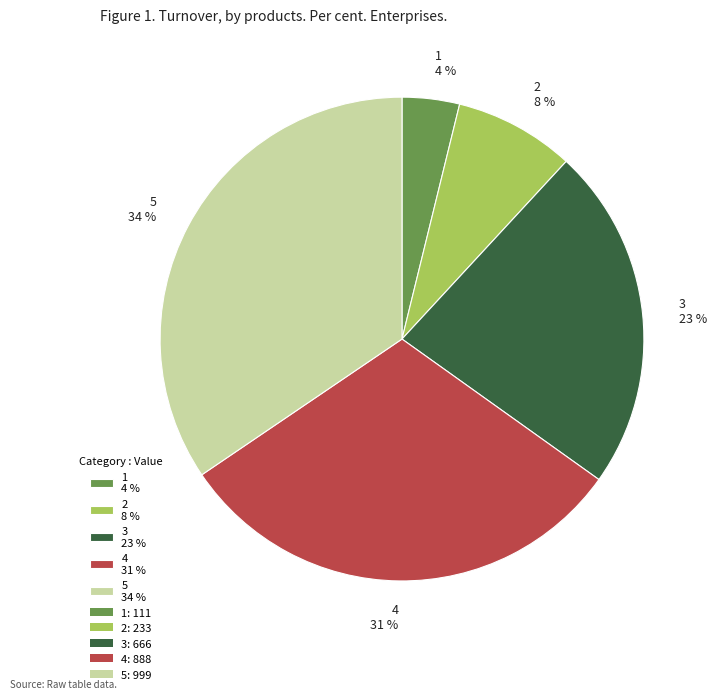

To the nearest percent, what is the average slice percentage?

20%